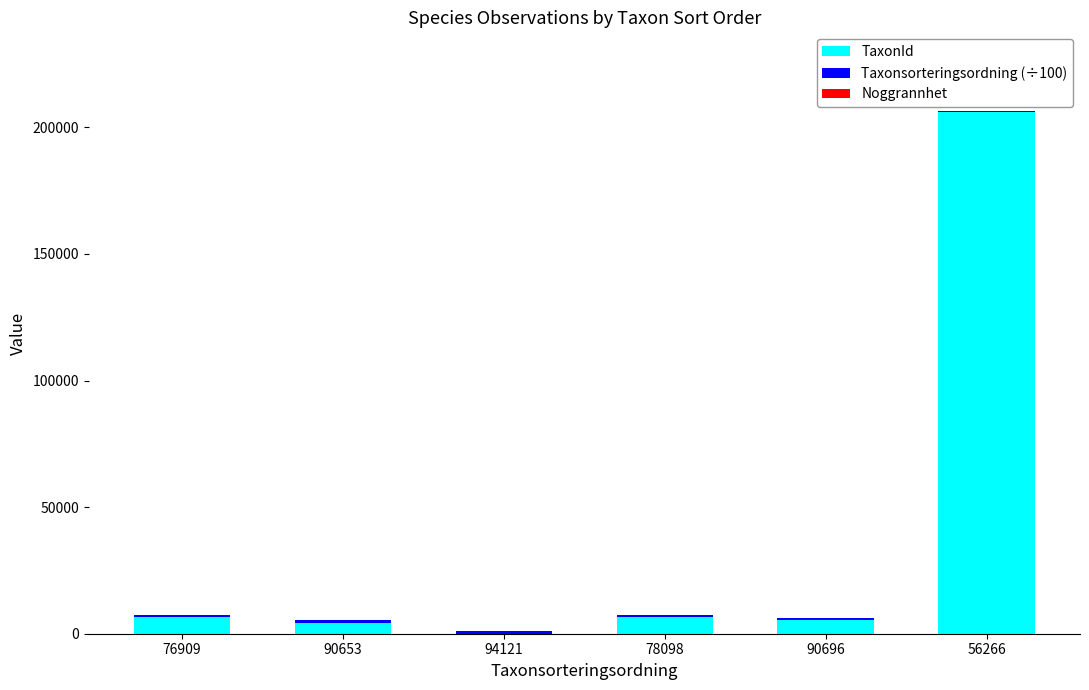

Which category has the highest value in the TaxonId series?

56266